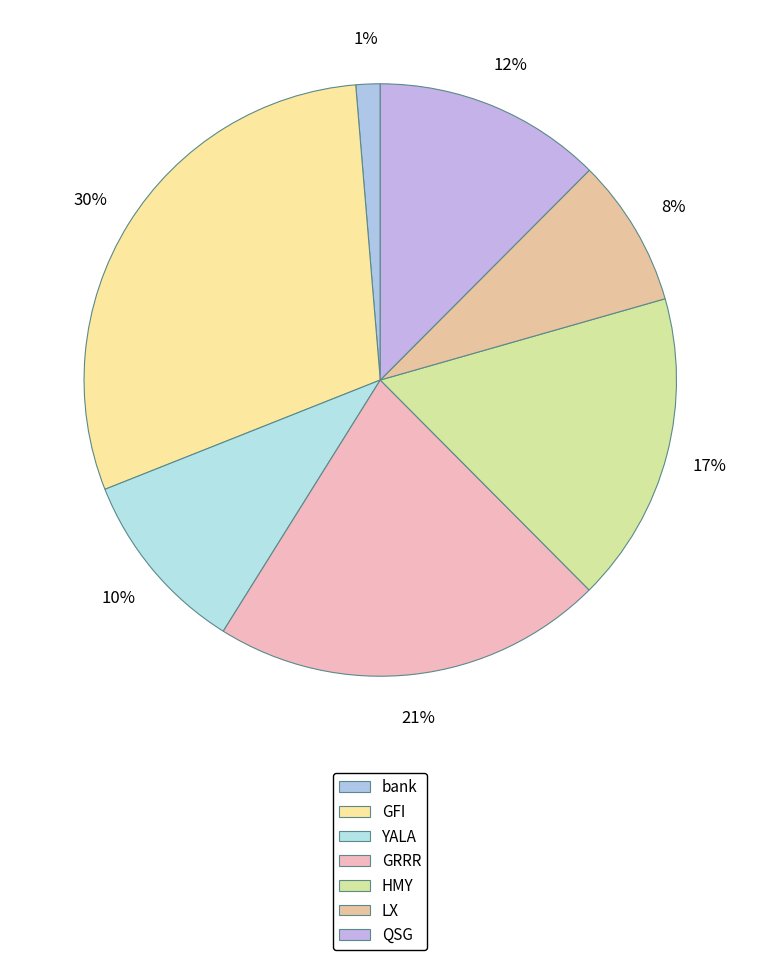

Which category has the biggest portion of the pie?

GFI